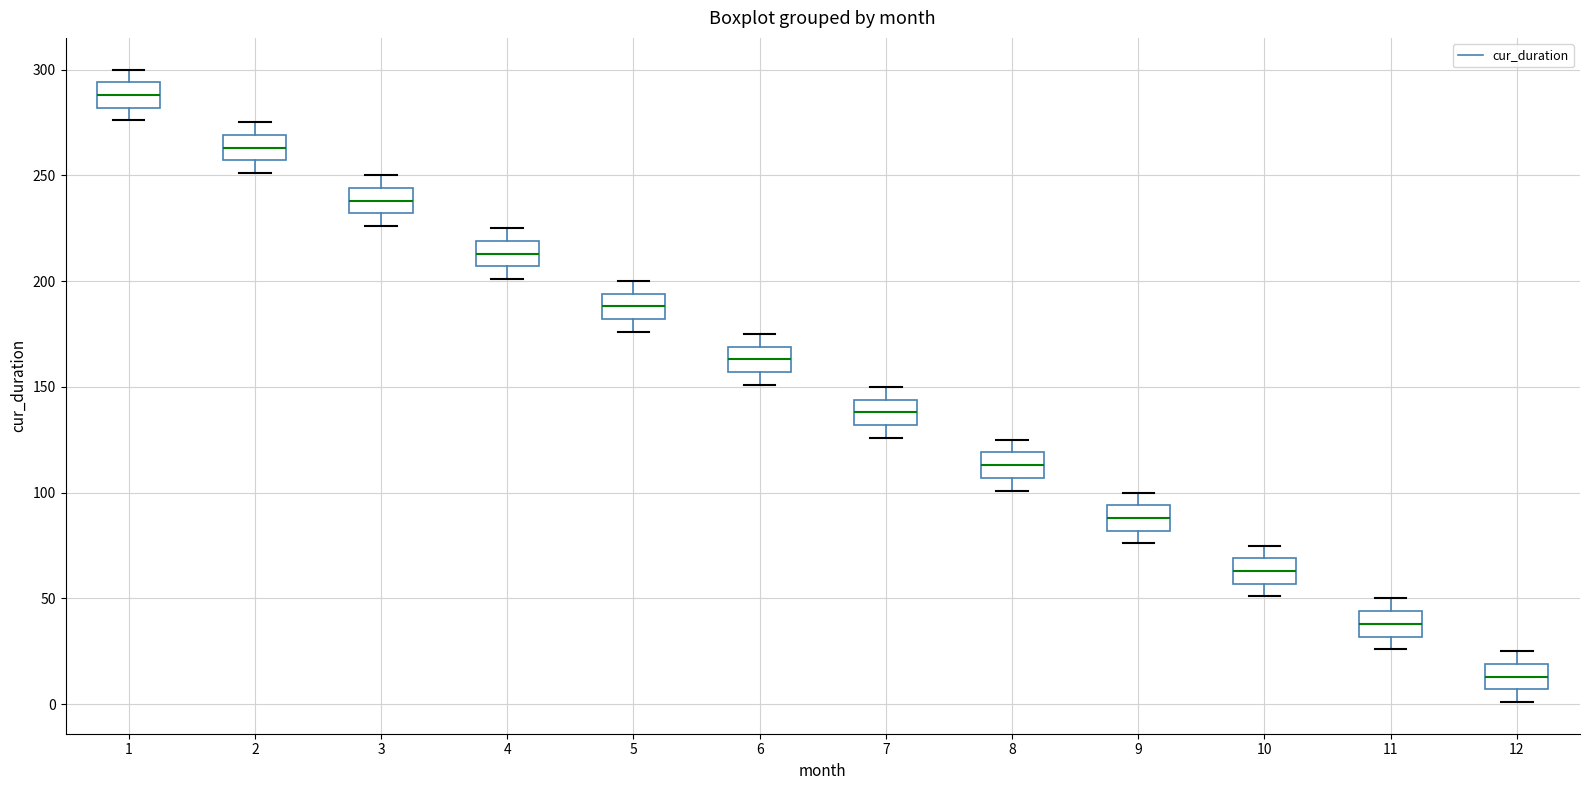

Reading left to right, transcribe this box plot: for each box, give where its median line is, the range the box spans, and where its two whiskers end, as read against the y-axis. The values are not printed on the chart, so give them approximately, as read against the axis.

1: median 290, box 280 to 295, whiskers 275 to 300
2: median 265, box 255 to 270, whiskers 250 to 275
3: median 240, box 230 to 245, whiskers 225 to 250
4: median 215, box 205 to 220, whiskers 200 to 225
5: median 190, box 180 to 195, whiskers 175 to 200
6: median 165, box 155 to 170, whiskers 150 to 175
7: median 140, box 130 to 145, whiskers 125 to 150
8: median 115, box 105 to 120, whiskers 100 to 125
9: median 90, box 80 to 95, whiskers 75 to 100
10: median 65, box 55 to 70, whiskers 50 to 75
11: median 40, box 30 to 45, whiskers 25 to 50
12: median 15, box 5 to 20, whiskers 0 to 25